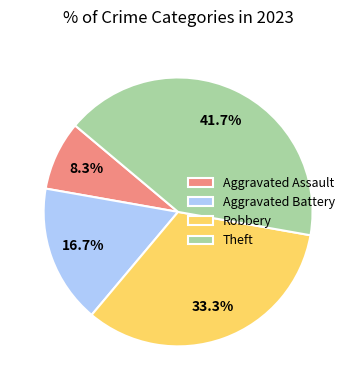

Which has a higher value, Robbery or Aggravated Battery?

Robbery